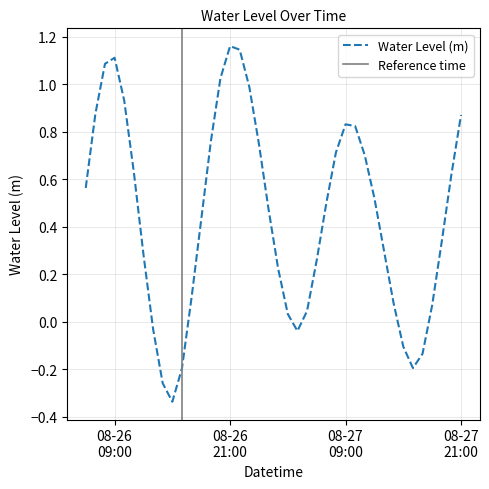

Rank the categories by value from highest to lowest.

2024-08-26 21:00:00, 2024-08-26 22:00:00, 2024-08-26 09:00:00, 2024-08-26 08:00:00, 2024-08-26 20:00:00, 2024-08-26 23:00:00, 2024-08-26 10:00:00, 2024-08-26 07:00:00, 2024-08-27 21:00:00, 2024-08-27 09:00:00, 2024-08-27 10:00:00, 2024-08-26 19:00:00, 2024-08-27 00:00:00, 2024-08-27 08:00:00, 2024-08-27 11:00:00, 2024-08-26 11:00:00, 2024-08-27 20:00:00, 2024-08-26 06:00:00, 2024-08-27 12:00:00, 2024-08-27 07:00:00, 2024-08-27 01:00:00, 2024-08-26 18:00:00, 2024-08-27 19:00:00, 2024-08-27 13:00:00, 2024-08-26 12:00:00, 2024-08-27 06:00:00, 2024-08-27 02:00:00, 2024-08-26 17:00:00, 2024-08-27 14:00:00, 2024-08-27 18:00:00, 2024-08-27 05:00:00, 2024-08-27 03:00:00, 2024-08-26 13:00:00, 2024-08-27 04:00:00, 2024-08-27 15:00:00, 2024-08-27 17:00:00, 2024-08-27 16:00:00, 2024-08-26 16:00:00, 2024-08-26 14:00:00, 2024-08-26 15:00:00